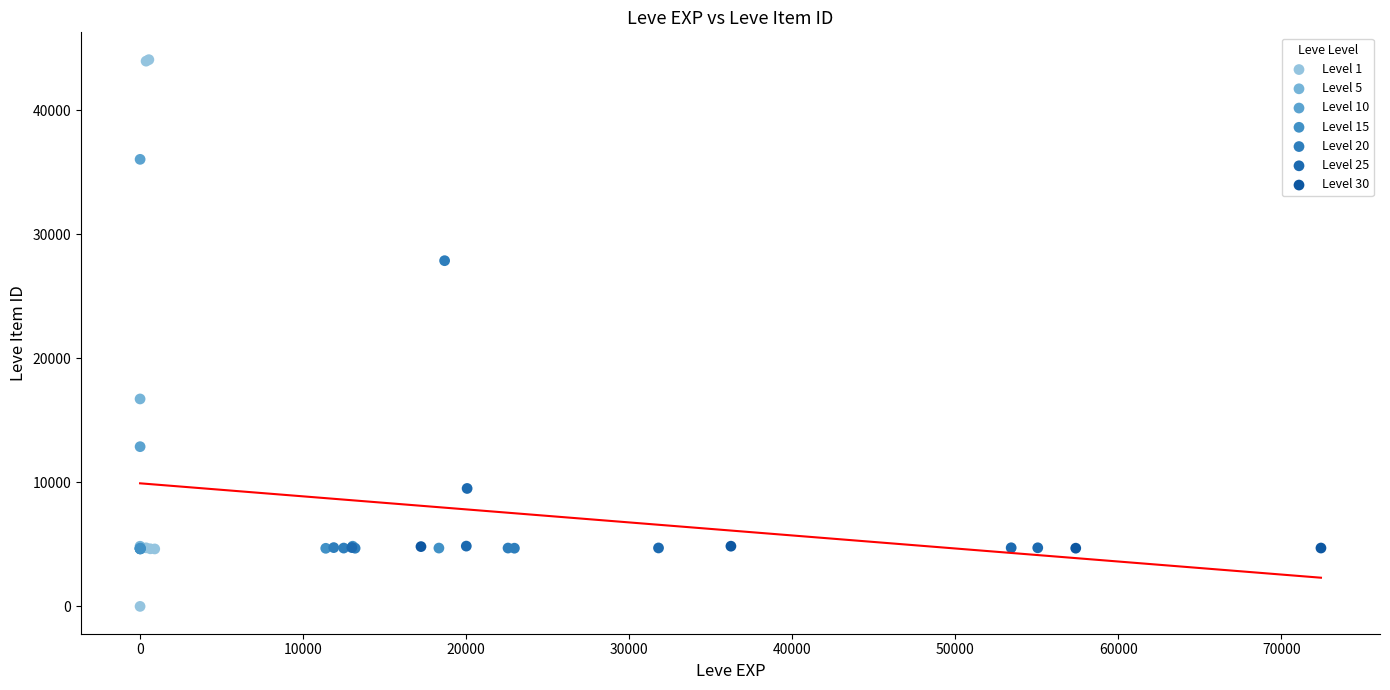

What are all the series names shown in the legend?

Level 1, Level 5, Level 10, Level 15, Level 20, Level 25, Level 30